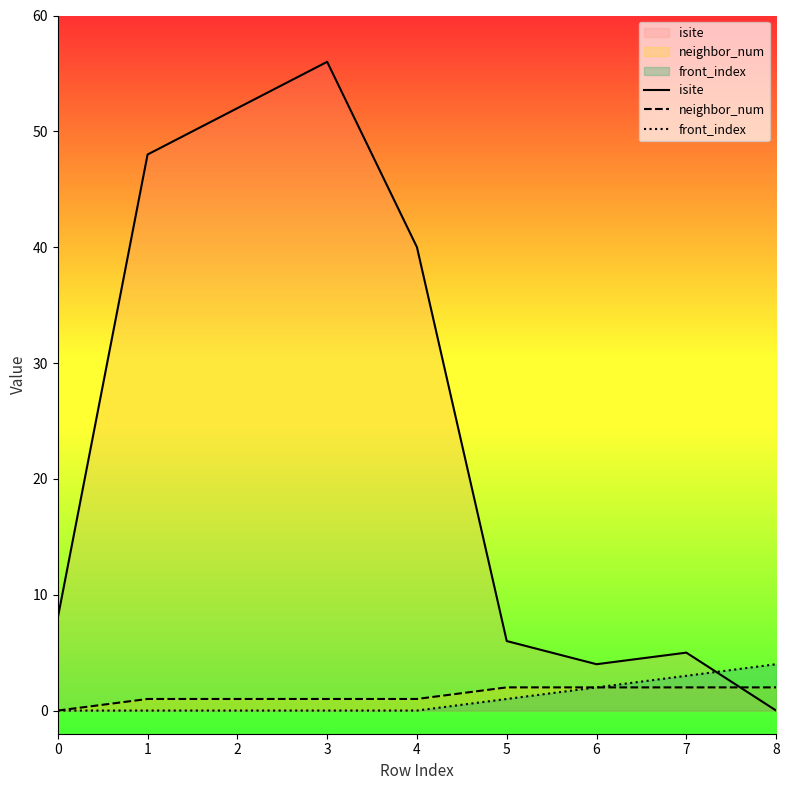

At which category is the sum across all series the highest?

3